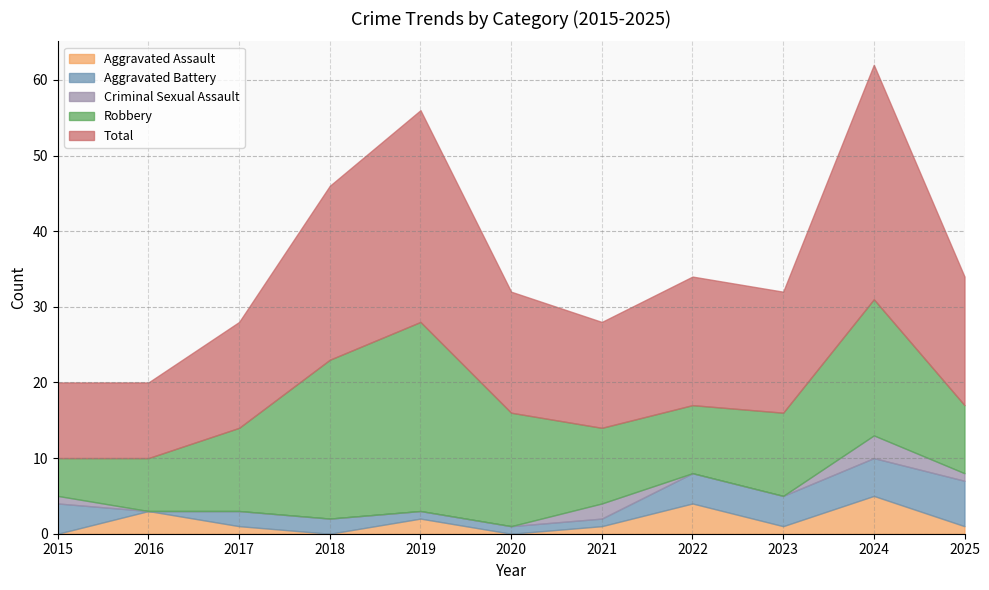

Between 2023 and 2015, which is larger?

2023